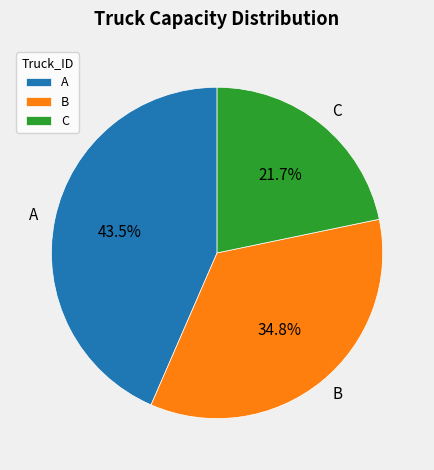

Is it true that C is 33% of the pie?

False